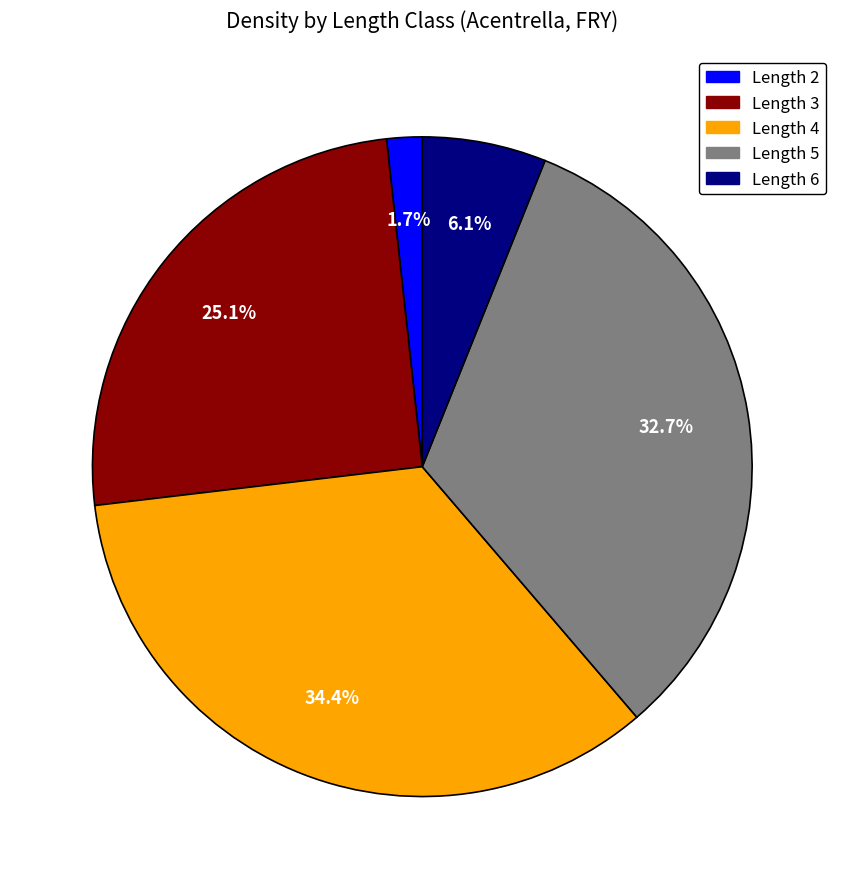

True or false: Length 2 accounts for 2% of the total.

True